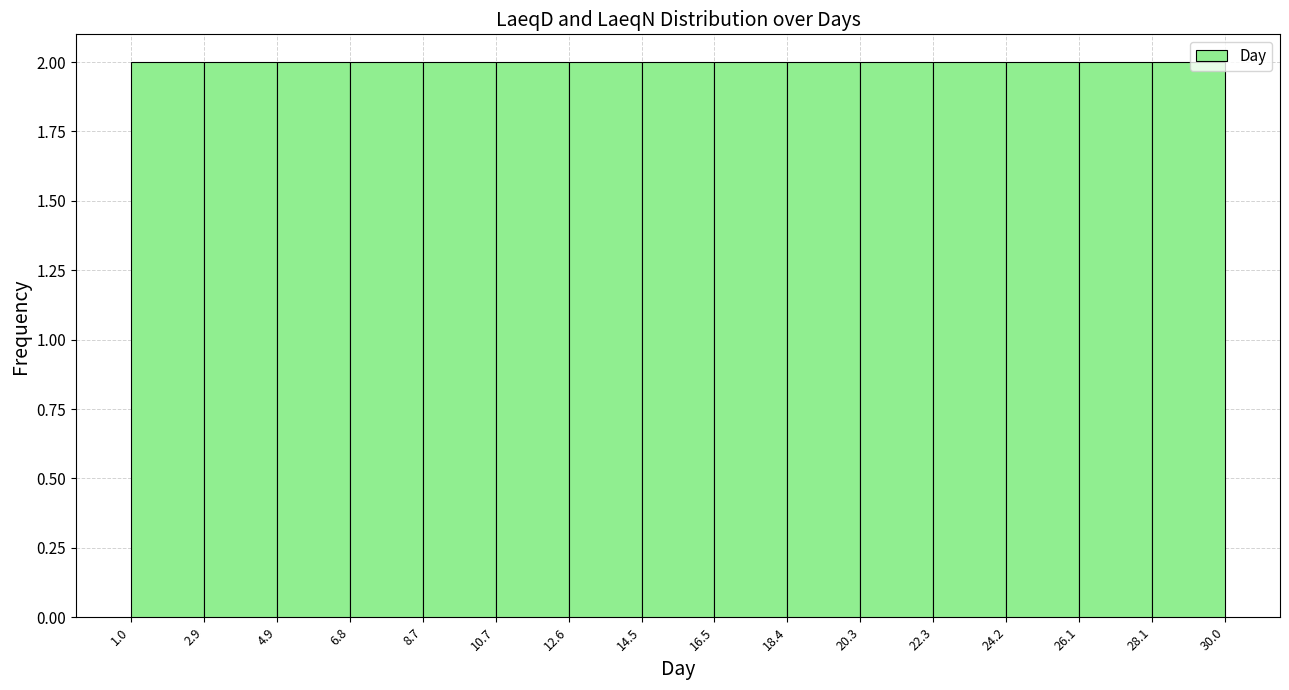

Reading left to right, list every bar in this chart as the range it spans on the x-axis followed by its height. The values are not printed on the chart, so give them approximately, as read against the axis.

1.0 to 2.9: 2
2.9 to 4.9: 2
4.9 to 6.8: 2
6.8 to 8.7: 2
8.7 to 10.7: 2
10.7 to 12.6: 2
12.6 to 14.5: 2
14.5 to 16.5: 2
16.5 to 18.4: 2
18.4 to 20.3: 2
20.3 to 22.3: 2
22.3 to 24.2: 2
24.2 to 26.1: 2
26.1 to 28.1: 2
28.1 to 30.0: 2